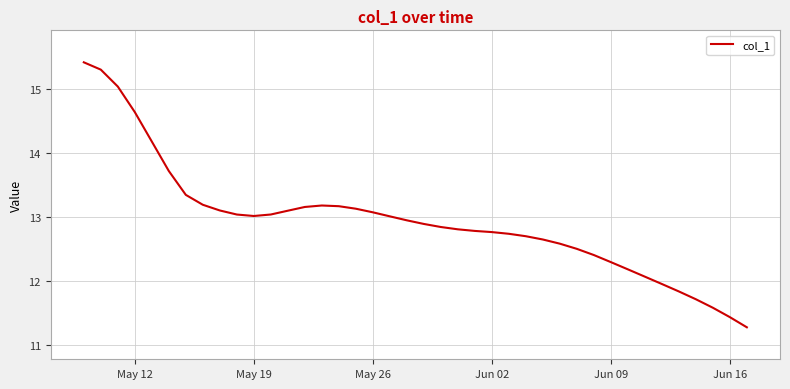

What is the difference between the maximum and minimum values?

4.1